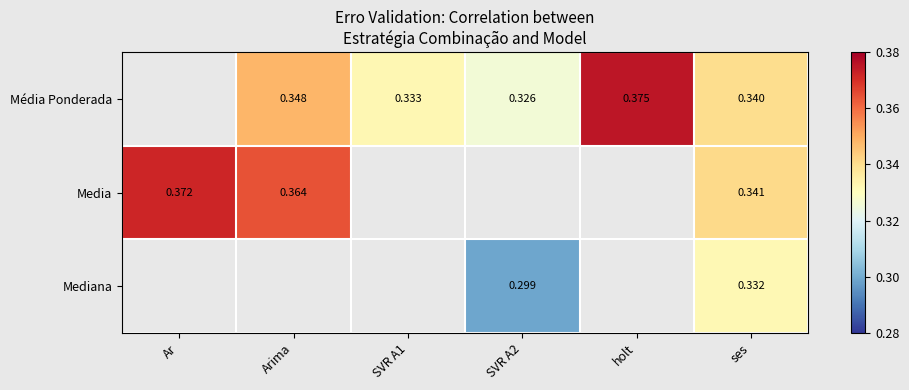

True or false: Mediana has a value of 0.3 at SVR A2.

True